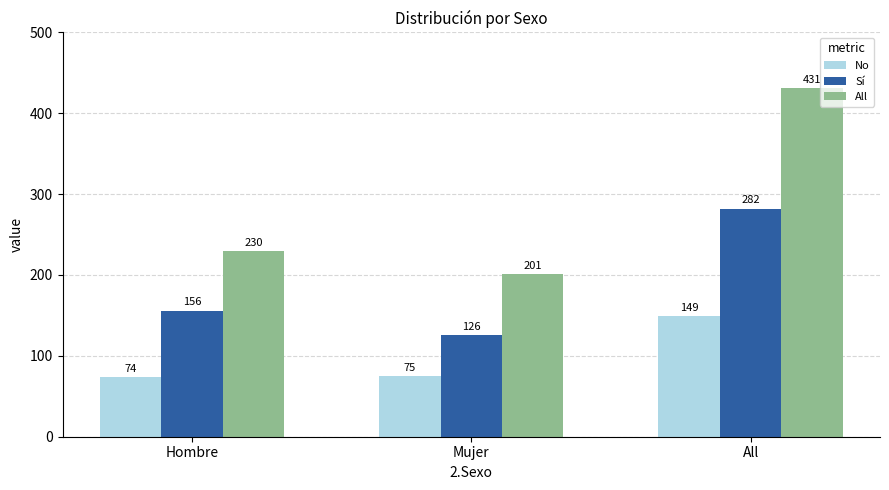

How many series are shown in this chart?

3